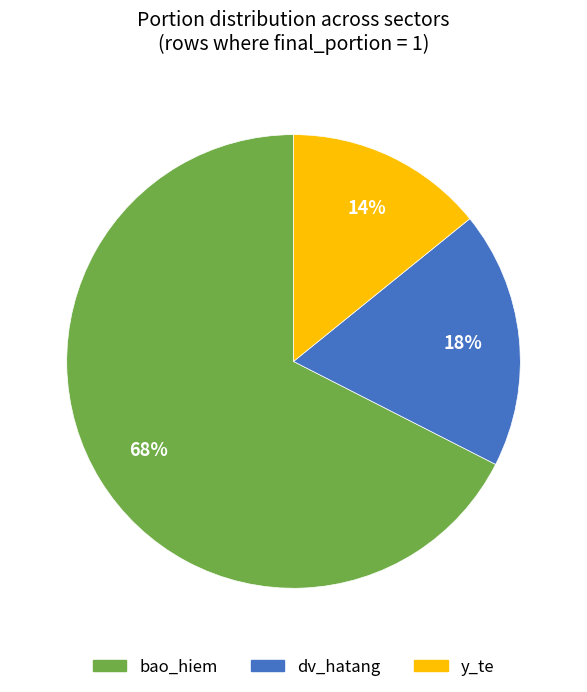

To the nearest percent, what is the average slice percentage?

33%